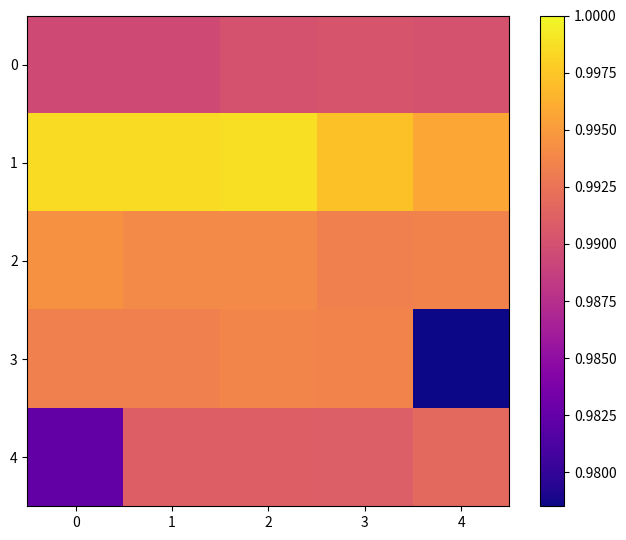

At how many categories does at least one series exceed 0?

5